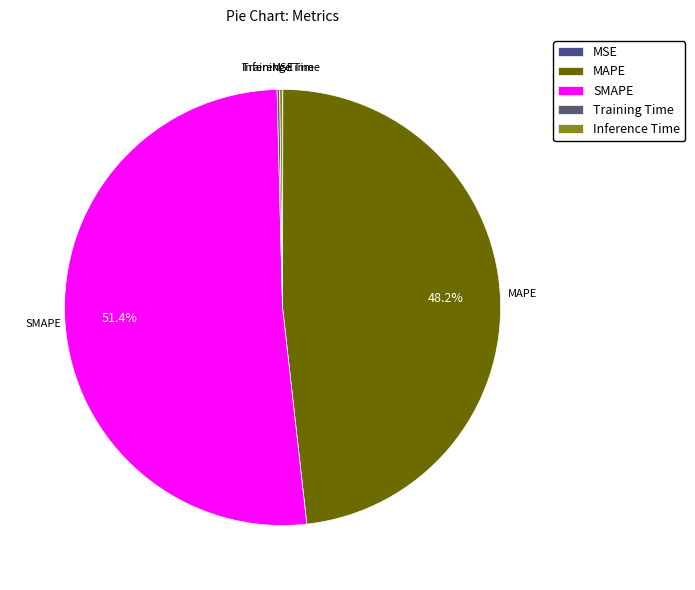

What is the largest slice in the pie chart?

SMAPE